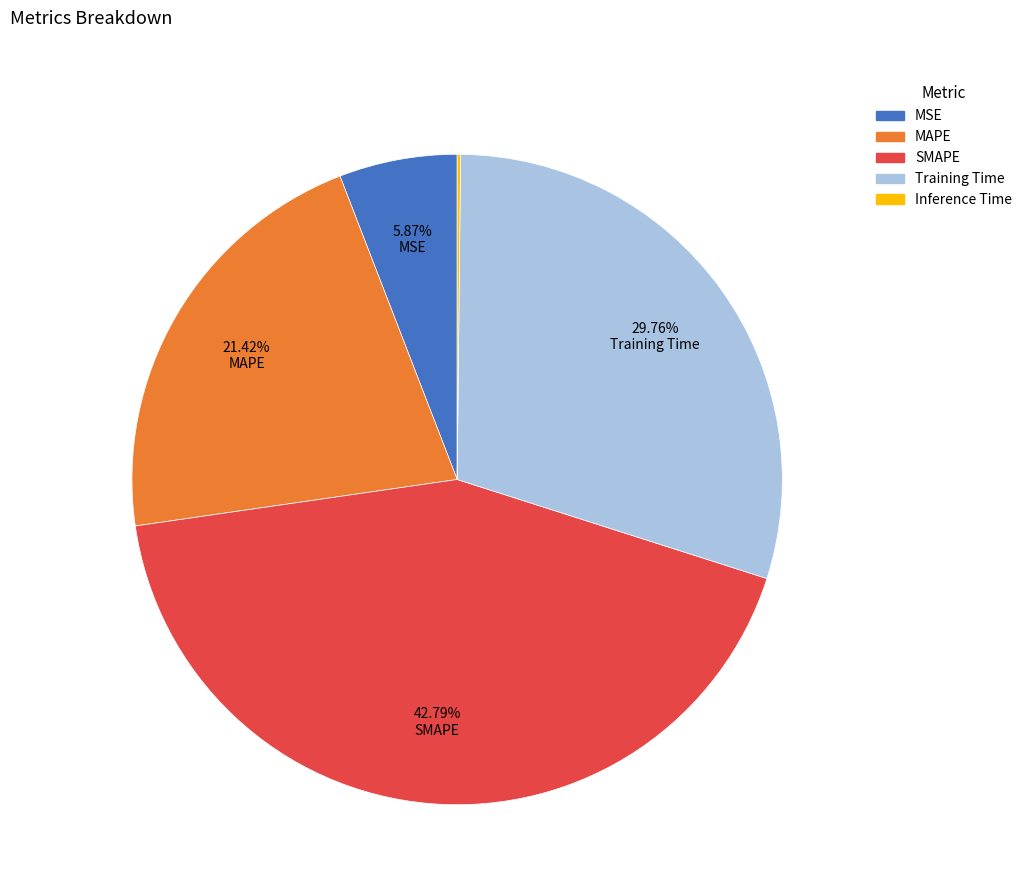

Approximately how many times larger is the value at Training Time compared to MAPE?

1.4